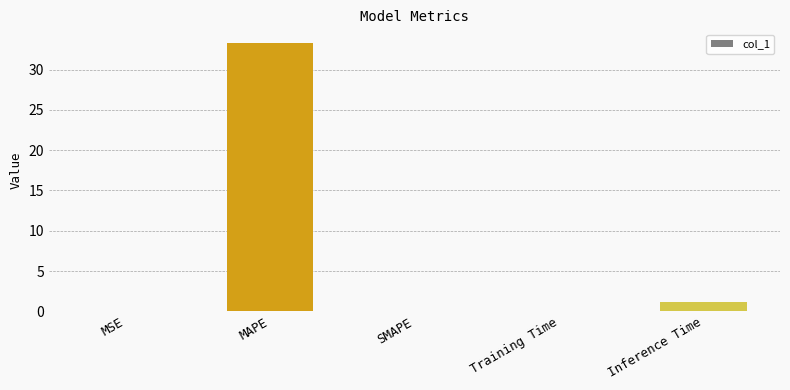

Between MAPE and MSE, which is larger?

MAPE